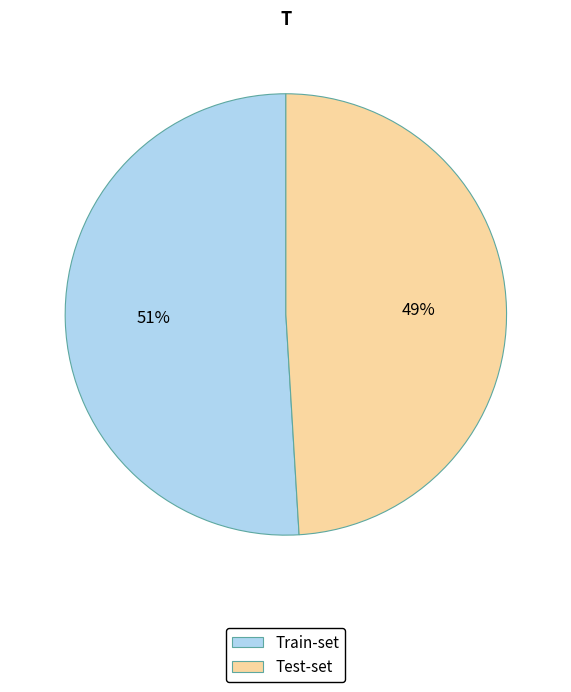

True or false: Train-set accounts for 42% of the total.

False